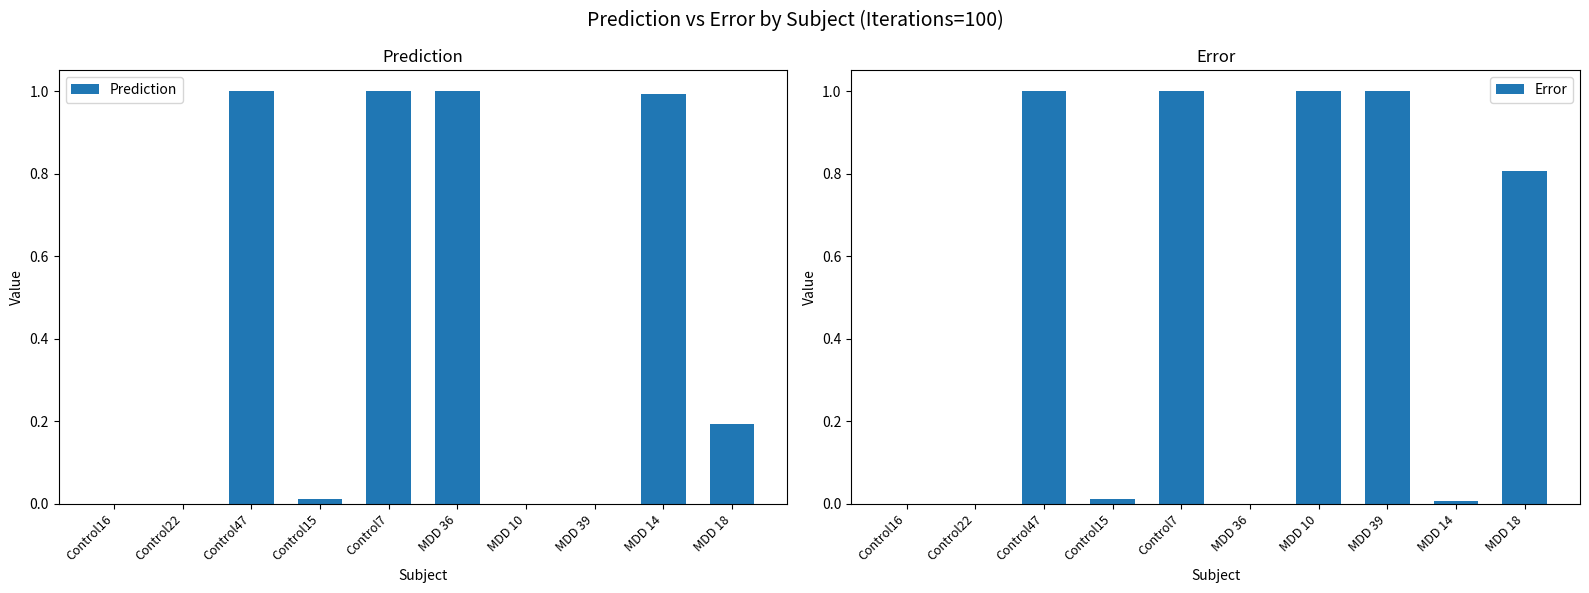

What is the difference between the highest and lowest values at MDD 39?

1.0